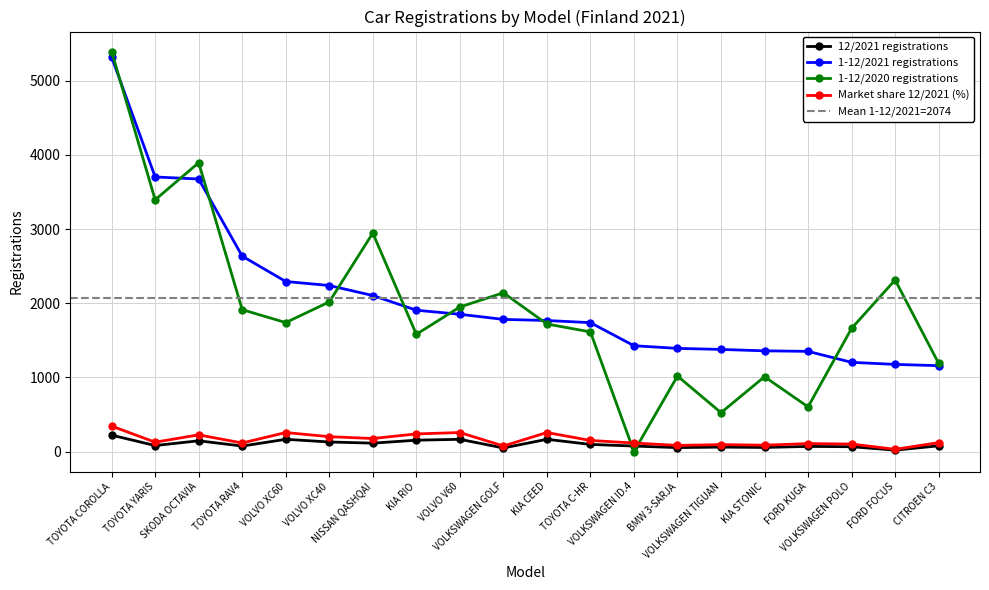

What is the difference between the 1-12/2021 registrations values at SKODA OCTAVIA and VOLKSWAGEN ID.4?

2248.0